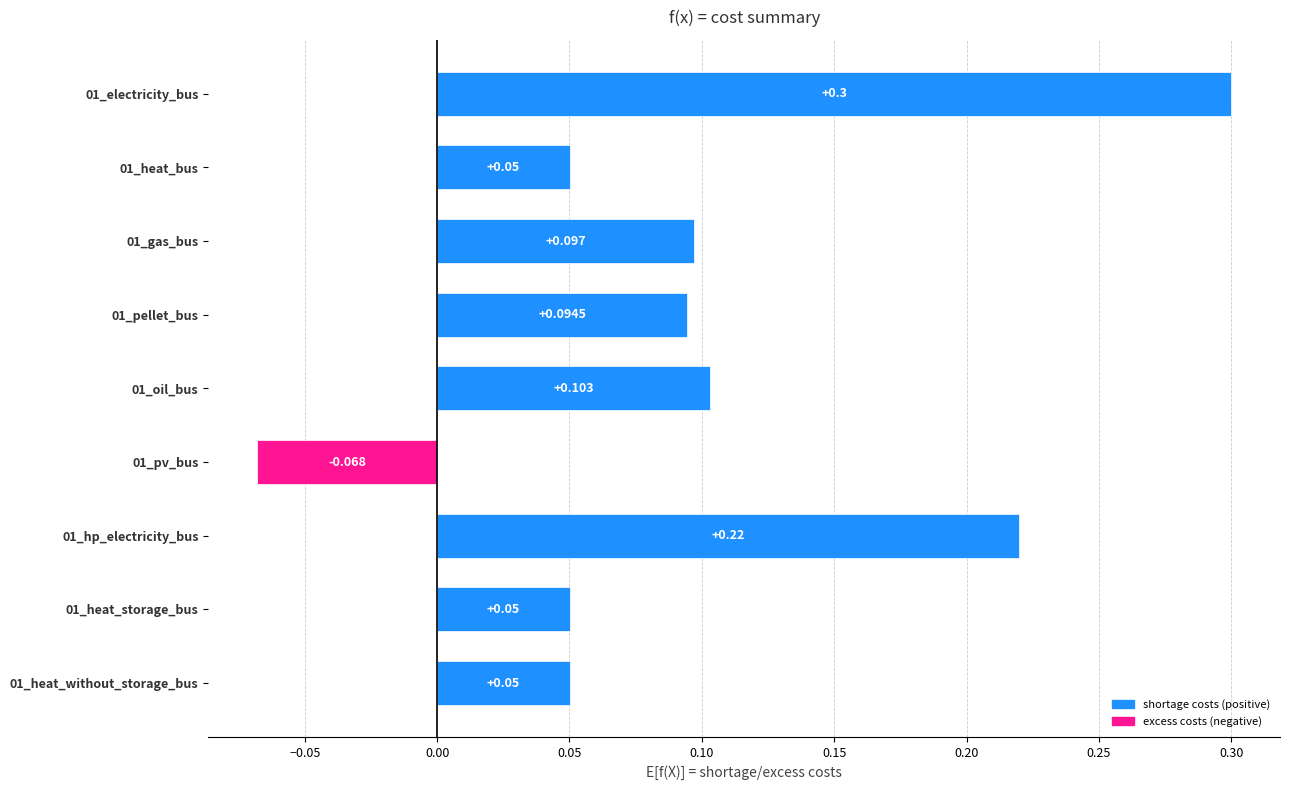

Count the number of categories in the chart.

9